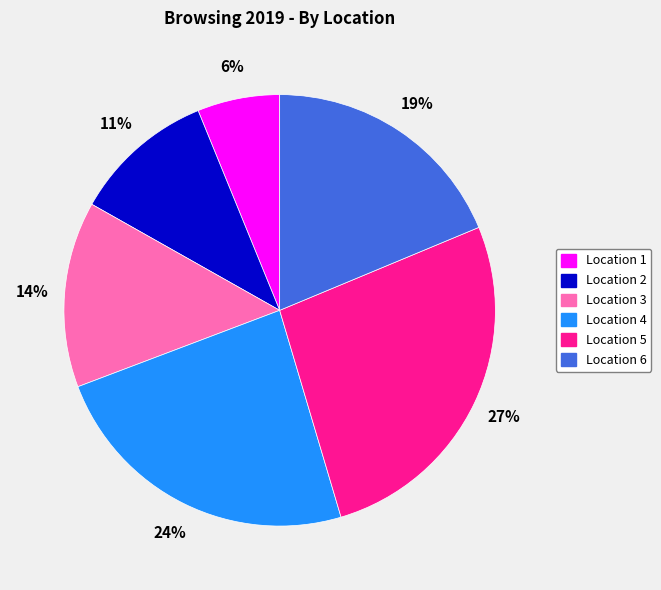

To the nearest percent, what is the difference between the largest and smallest slice percentages?

21%